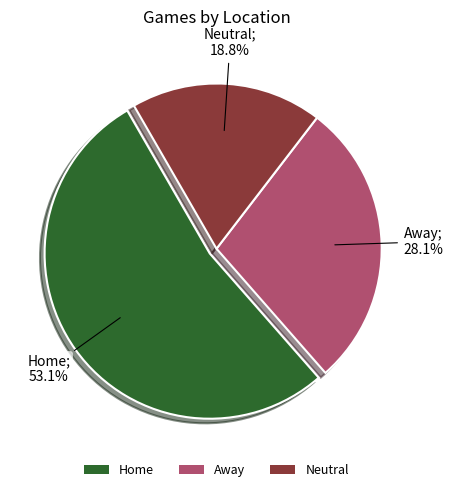

Do Away and Neutral together represent more than half of the pie?

No